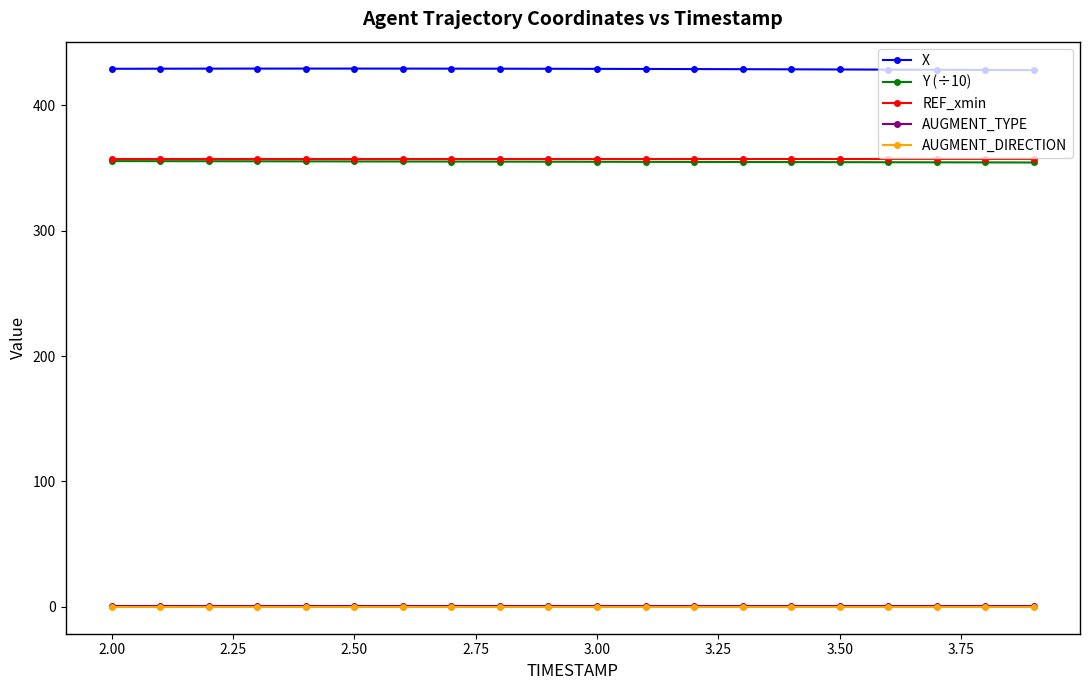

Which series has the largest total across all categories?

X